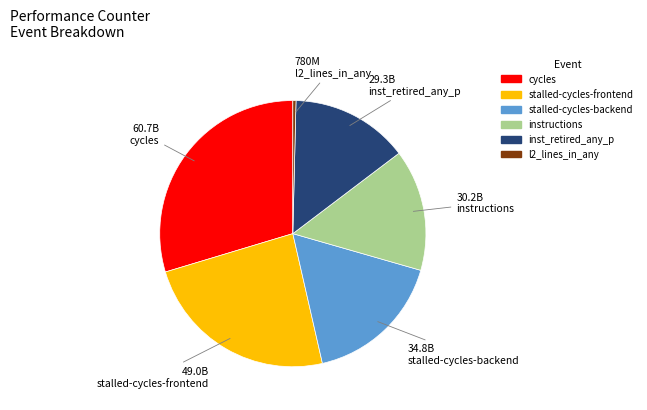

Does any single category account for the majority?

No